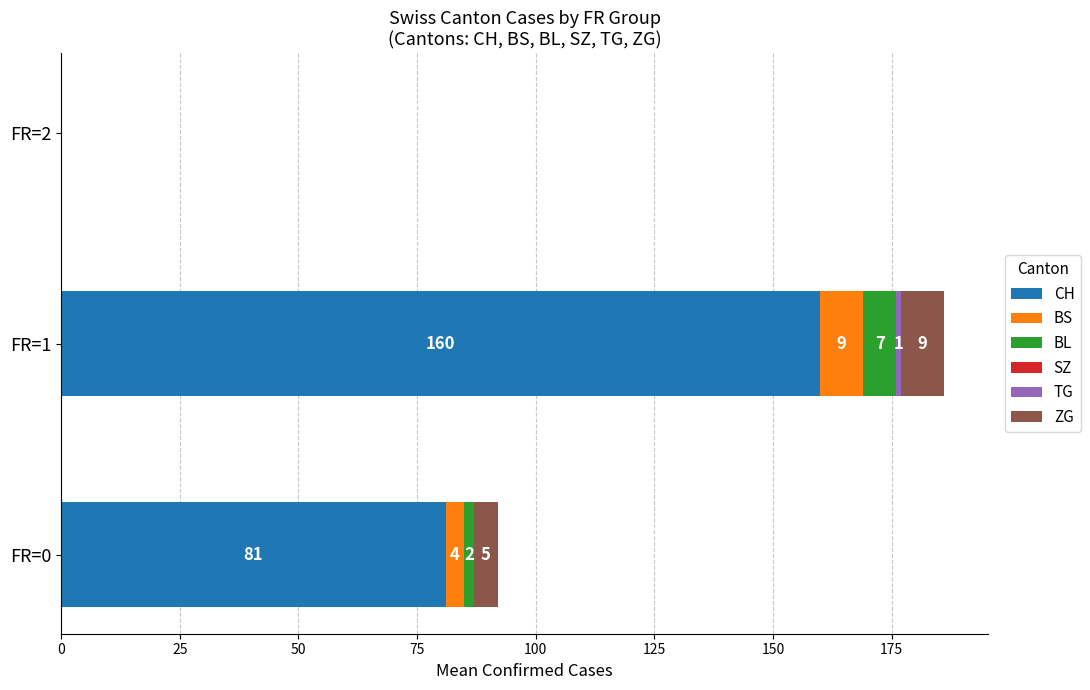

The value of CH at FR=0 is 81. True or false?

True